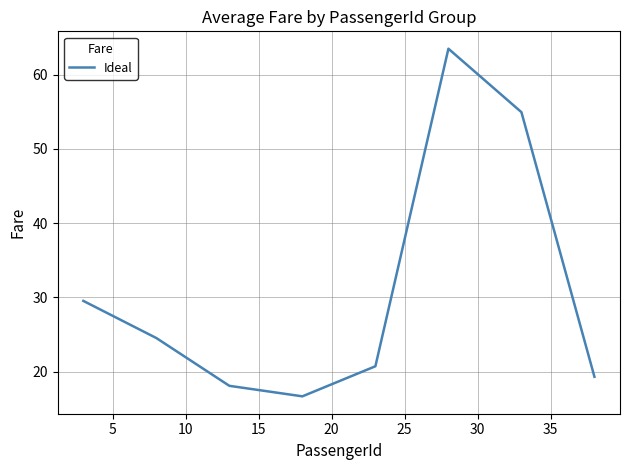

How many lines are shown in the chart?

1